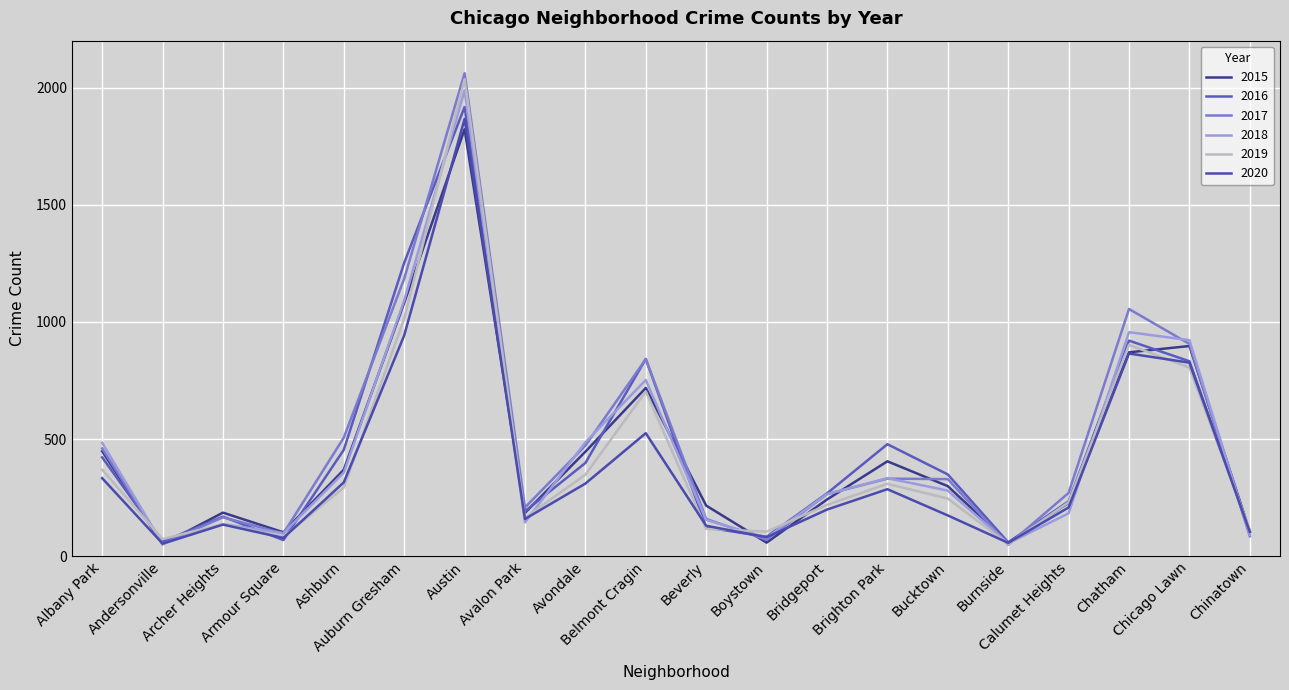

Does the chart have visible grid lines?

Yes